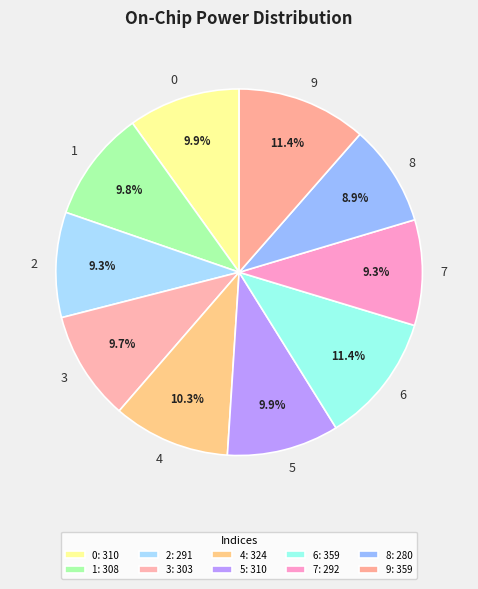

What percentage do 0 and 4 together represent?

20.2%